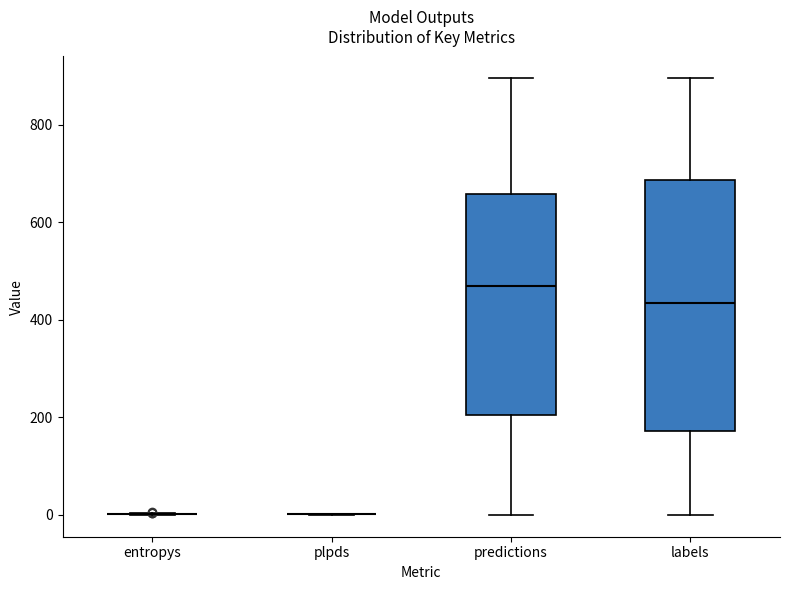

Reading left to right, read every box against the y-axis: the position of its median line, the range the box covers, and the ends of its whiskers. The values are not printed on the chart, so give them approximately, as read against the axis.

entropys: box collapsed to a line at 0, whiskers 0 to 0
plpds: box collapsed to a line at 0, whiskers 0 to 0
predictions: median 460, box 200 to 660, whiskers 0 to 900
labels: median 440, box 180 to 680, whiskers 0 to 900